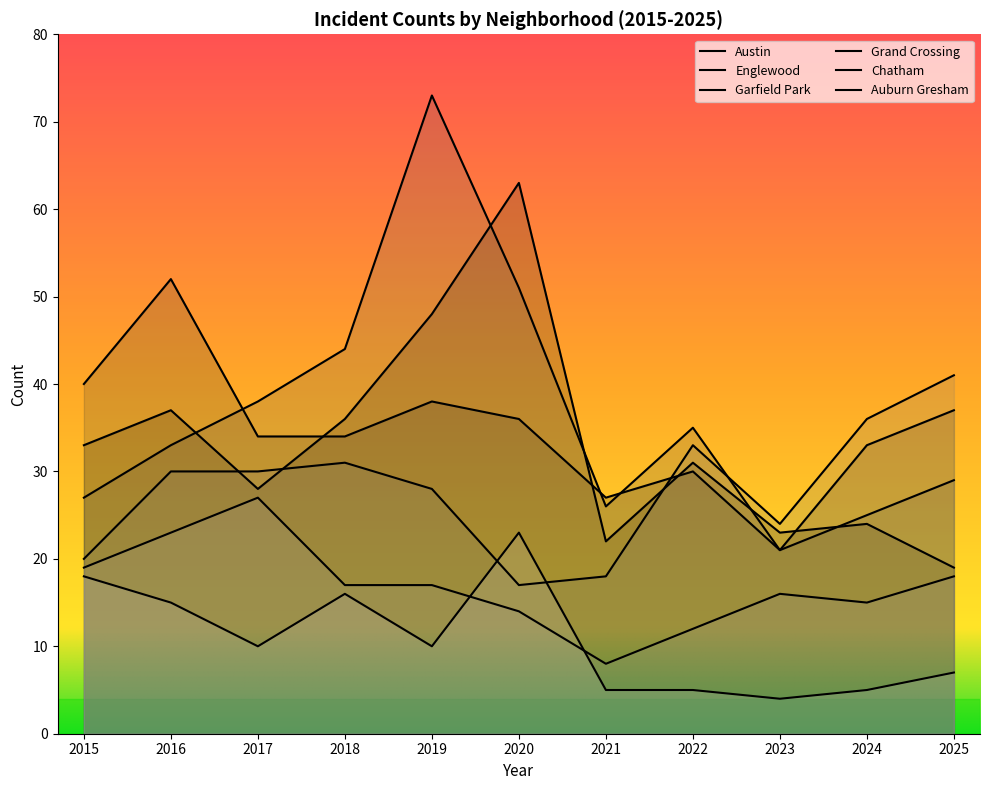

Where is the first local maximum for Garfield Park?

2019